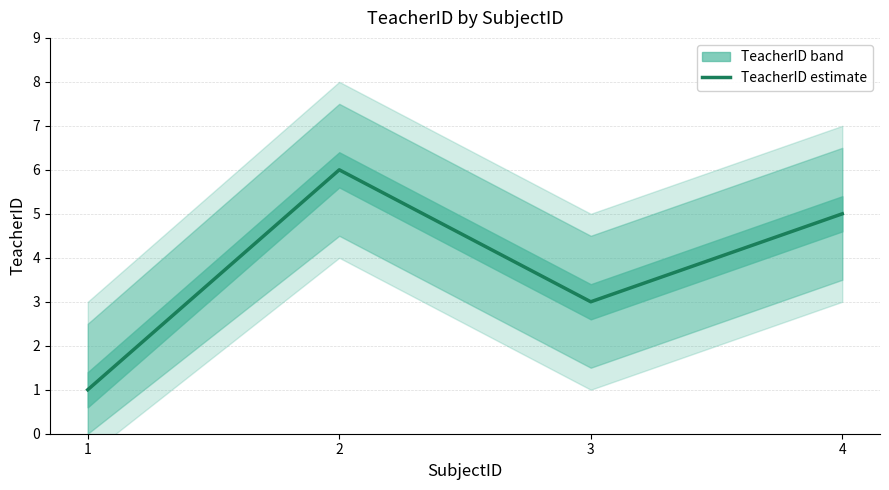

Reading right to left, list all the values displayed in this chart.

4=5	3=3	2=6	1=1